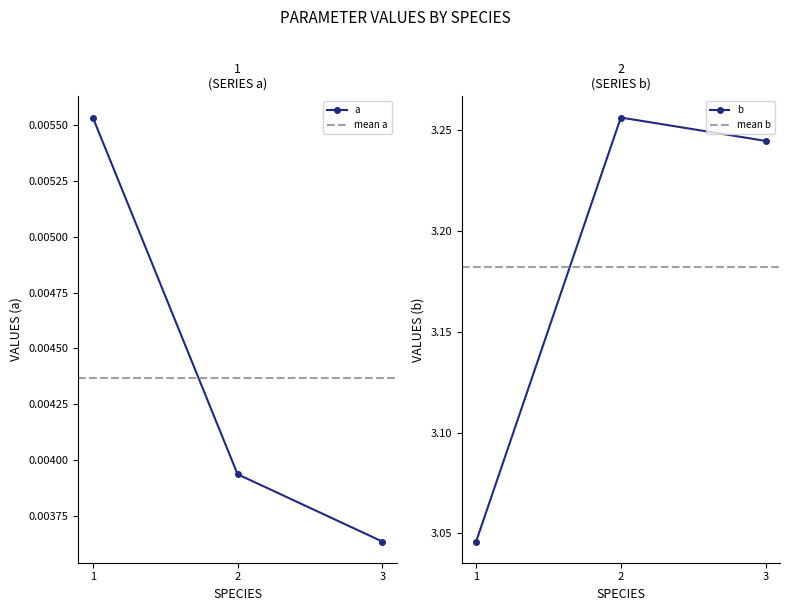

What are all the series names shown in the legend?

a, b